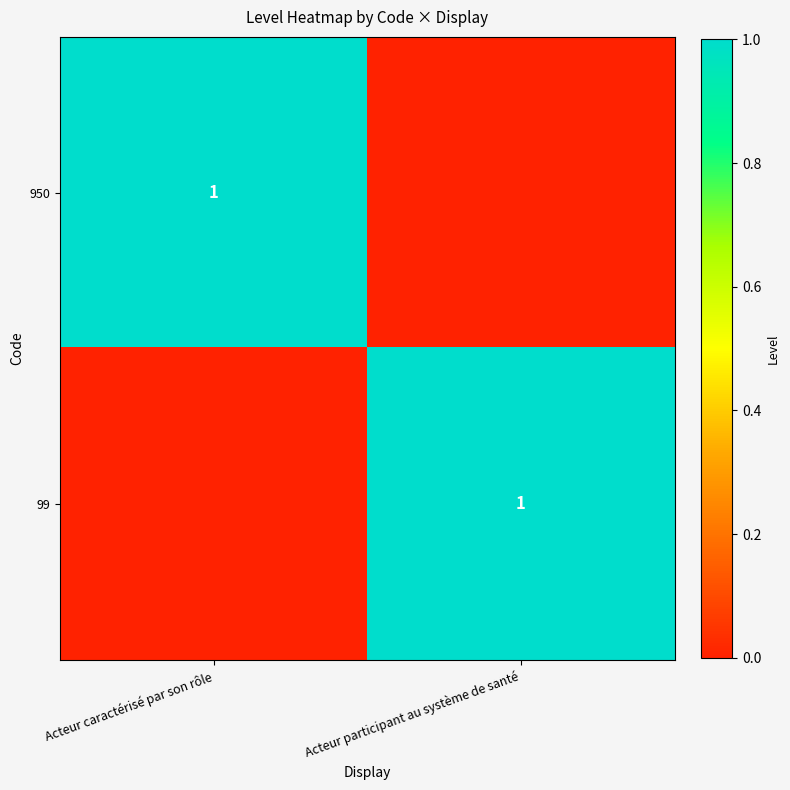

The 99 series shows 1 at Acteur participant au système de santé. True or false?

True